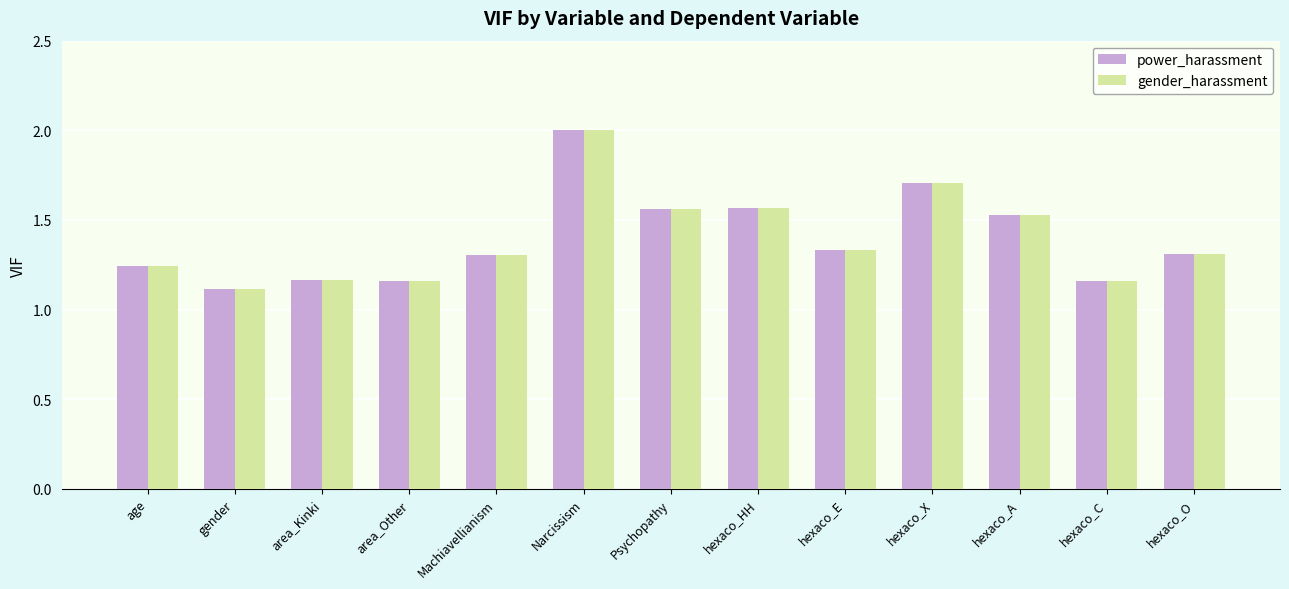

Is the value of gender_harassment at area_Kinki greater than the value of power_harassment at gender?

Yes